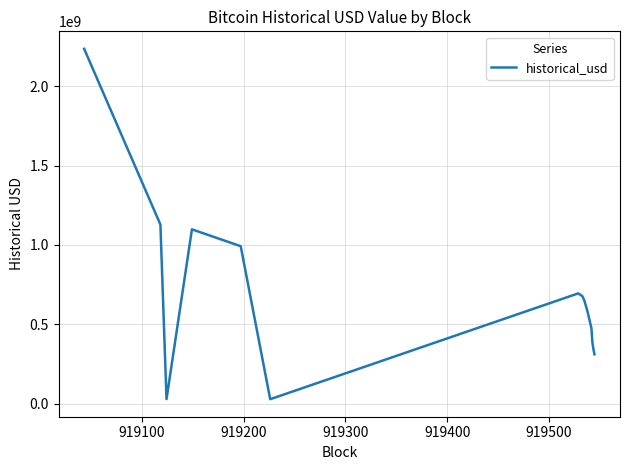

What is the difference between the maximum and minimum values?

2207741219.6